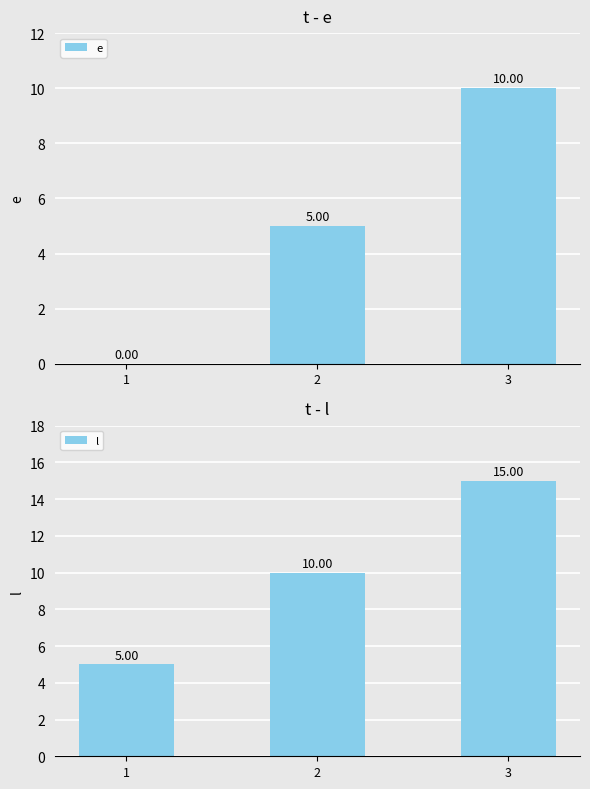

Which series has the largest range (max minus min)?

e